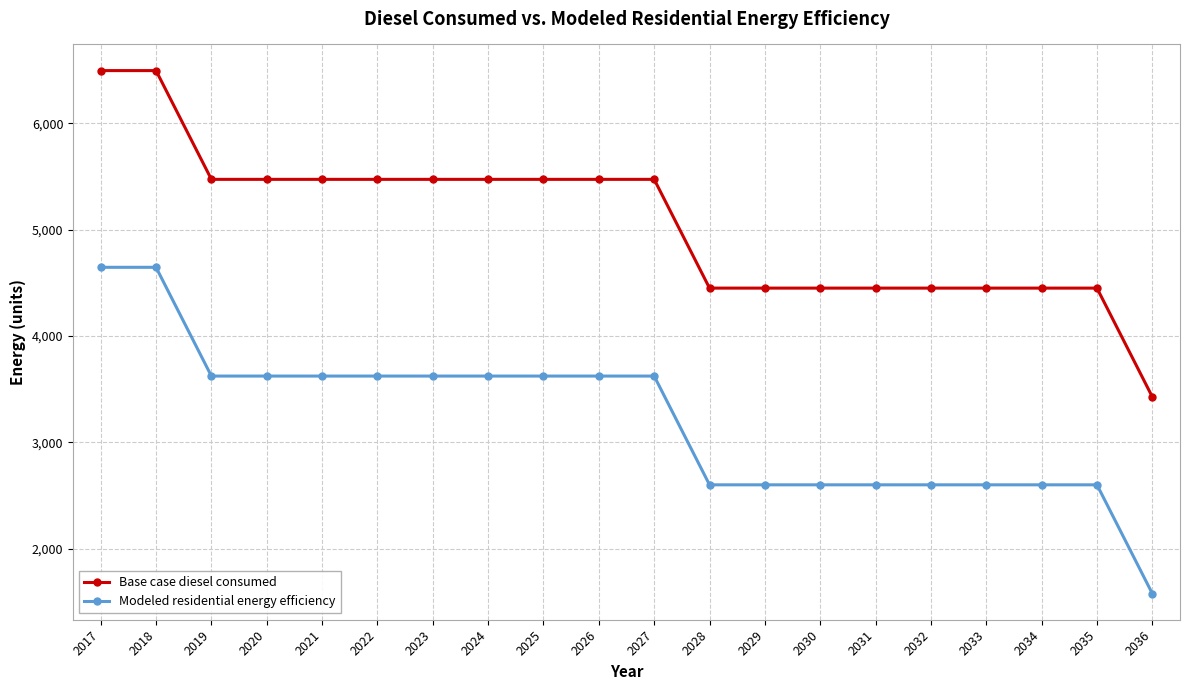

List the series in order of their overall mean, highest first.

Base case diesel consumed, Modeled residential energy efficiency